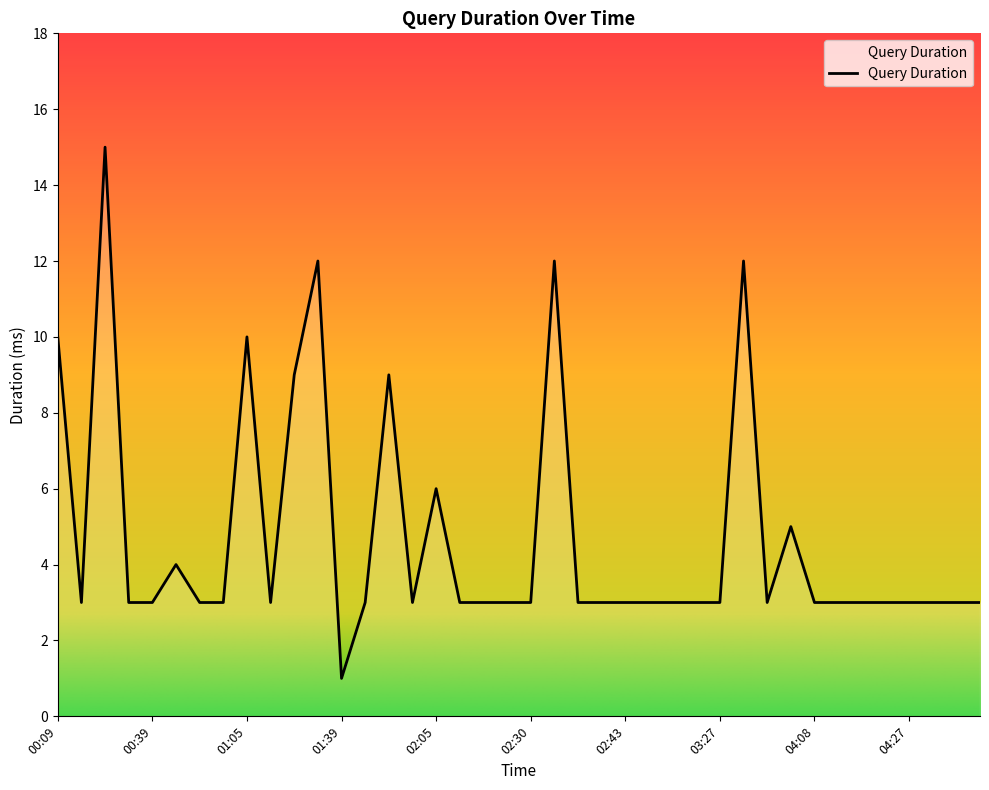

What is the difference between the maximum and minimum values?

14